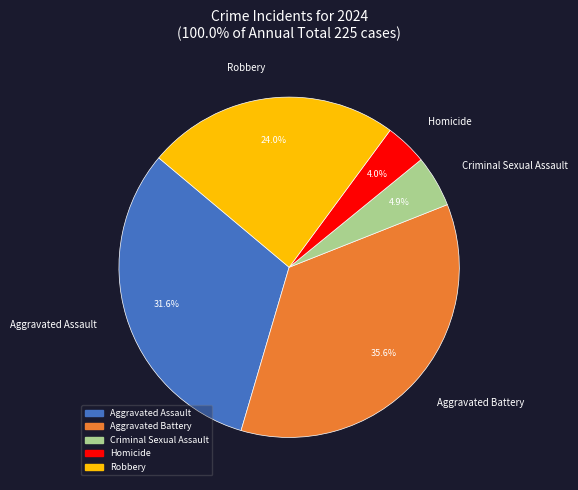

To the nearest percent, what portion does Robbery represent?

24%